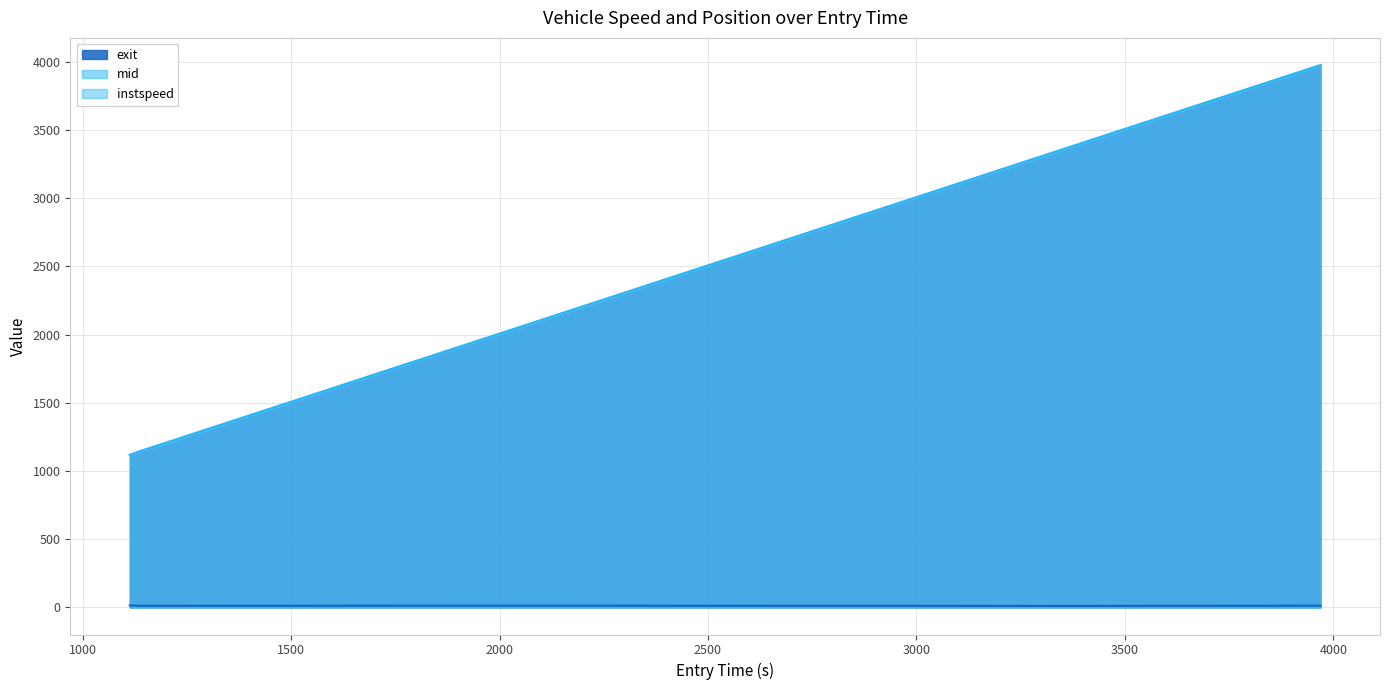

Reading right to left, extract all data points from this chart.

instspeed: 3969.274999775306=12.6	3371.8970385707903=11.1	2048.4061352750737=12.8	1136.2508351132576=11.9	1113.177154602876=14.9
mid: 3969.274999775306=3973.1	3371.8970385707903=3376.1	2048.4061352750737=2052.2	1136.2508351132576=1140.2	1113.177154602876=1116.4
exit: 3969.274999775306=3976.9	3371.8970385707903=3380.2	2048.4061352750737=2056.0	1136.2508351132576=1144.1	1113.177154602876=1119.5